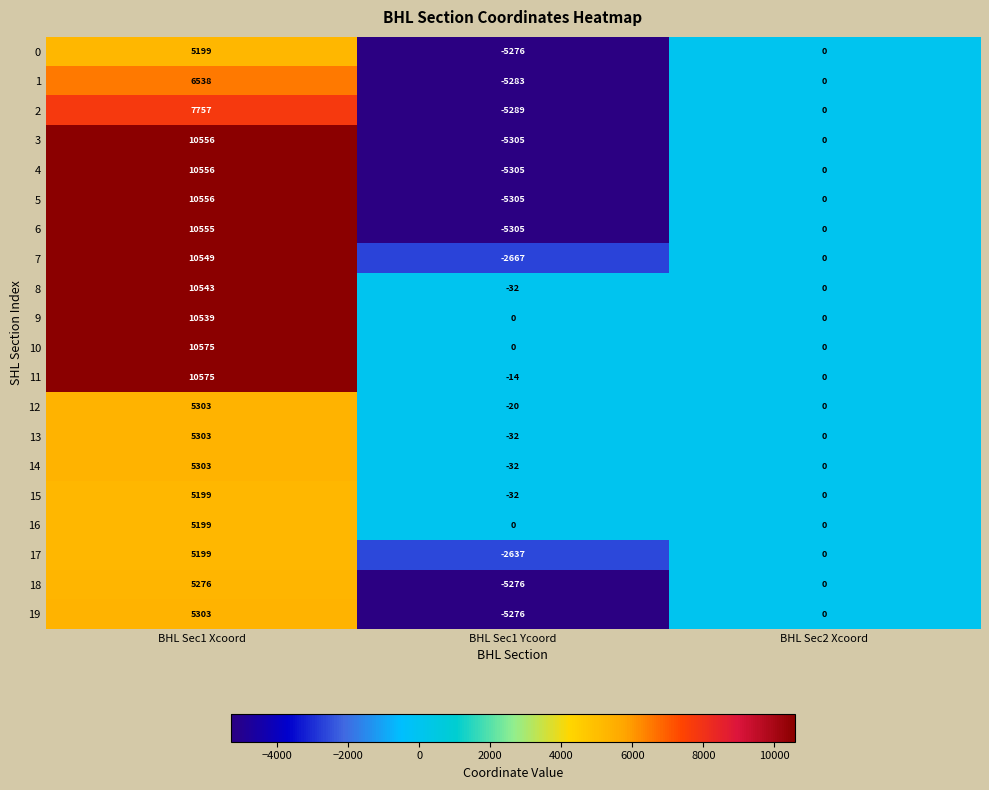

At which category is the sum across all series the highest?

BHL Sec1 Xcoord